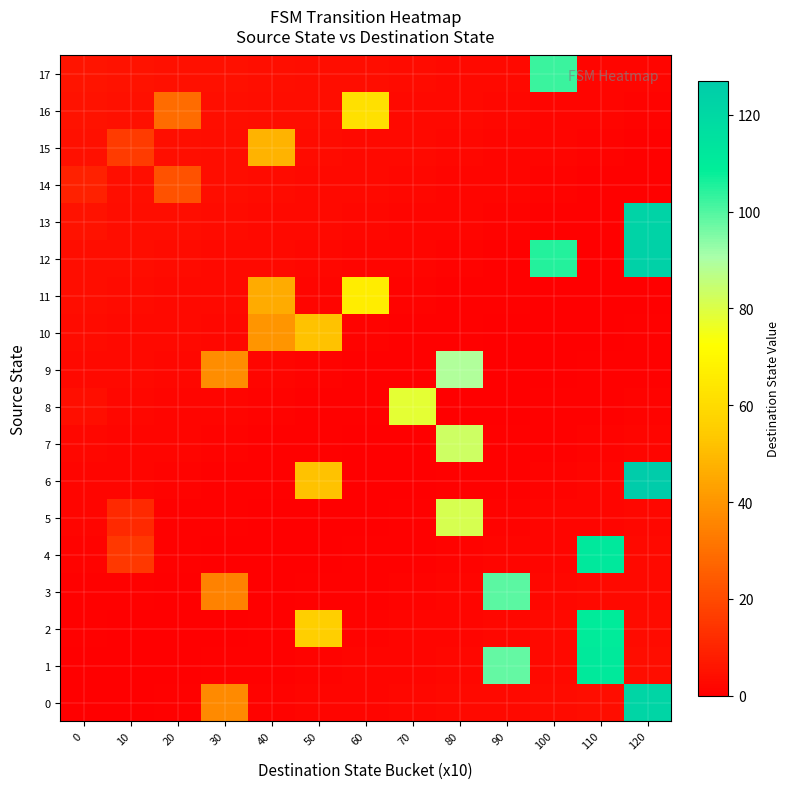

At 50, list the series in order from smallest to largest.

5, 4, 3, 7, 8, 1, 9, 0, 11, 12, 13, 14, 15, 16, 17, 6, 10, 2